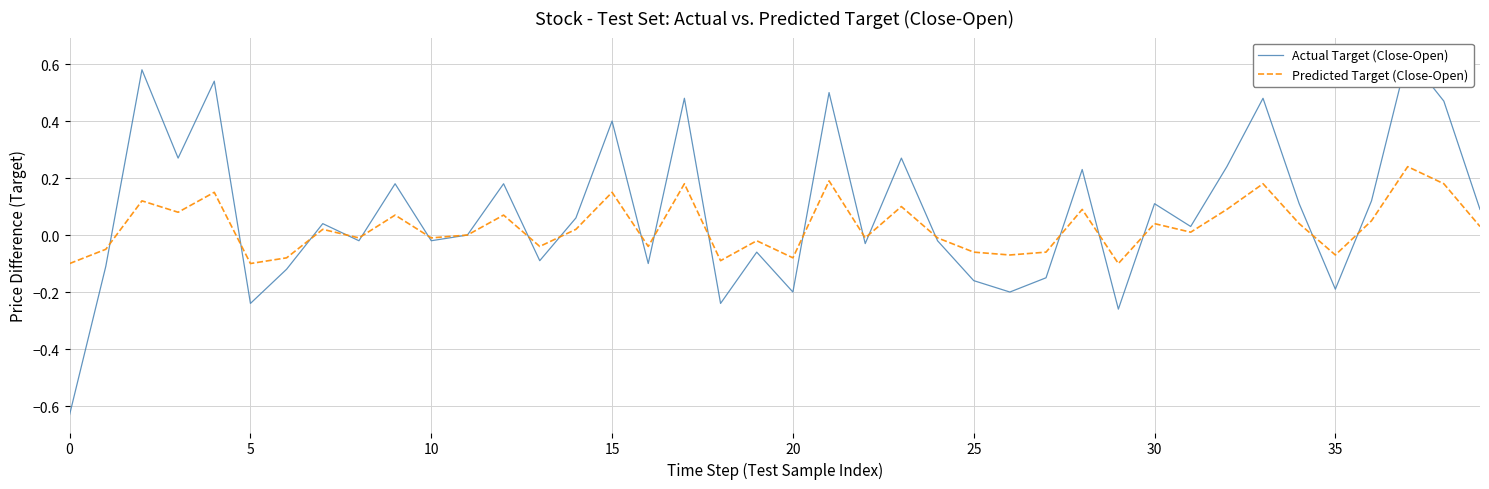

What value does the Actual Target (Close-Open) series have at 14?

0.1